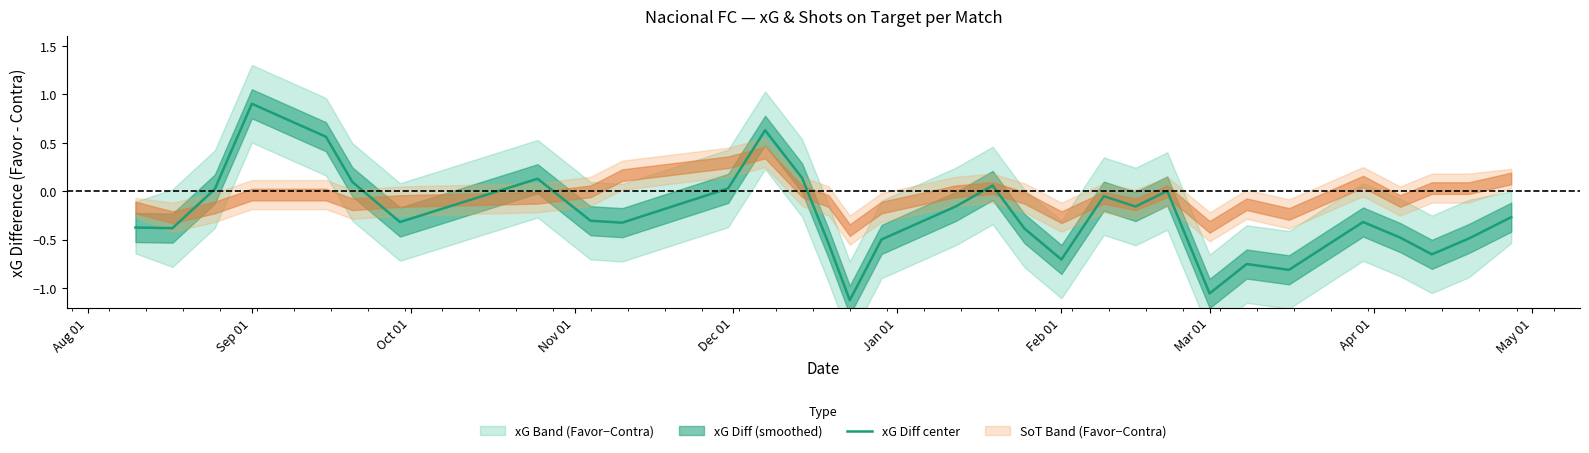

What is the highest value of the xG Diff center series?

0.9